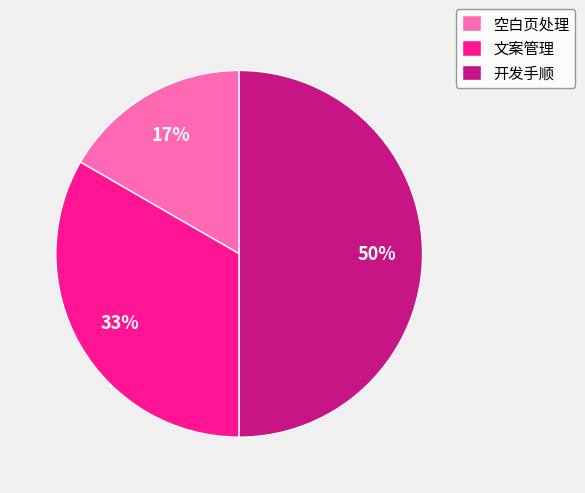

Count the number of slices in the pie.

3